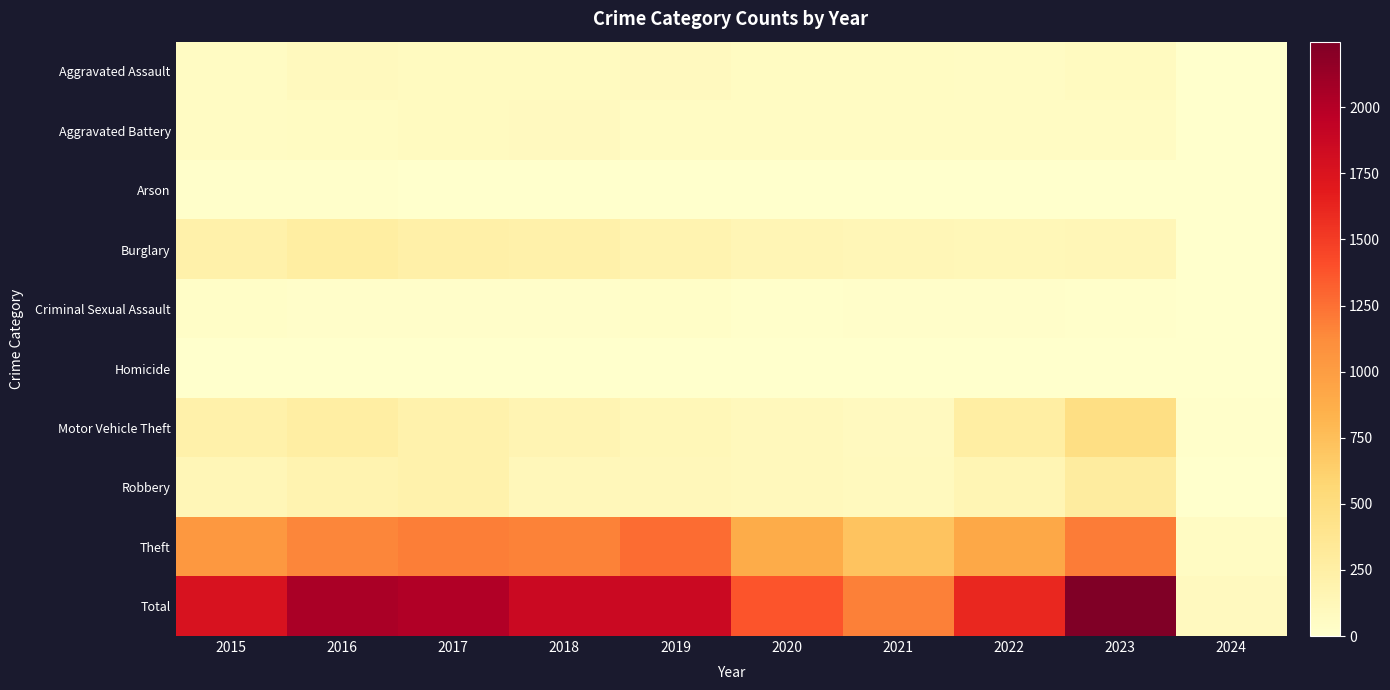

Rank the series at 2022 from highest to lowest value.

Total, Theft, Motor Vehicle Theft, Robbery, Burglary, Aggravated Assault, Aggravated Battery, Criminal Sexual Assault, Homicide, Arson